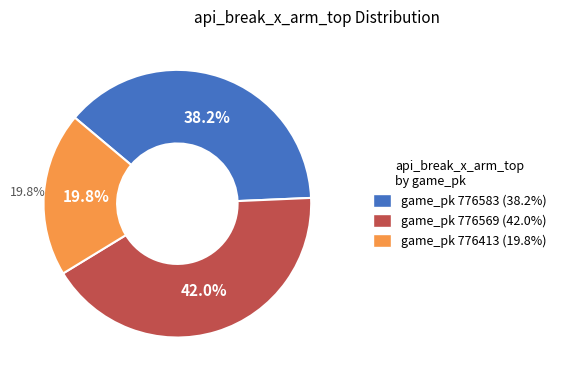

Which has a higher value, 776413 or 776569?

776569